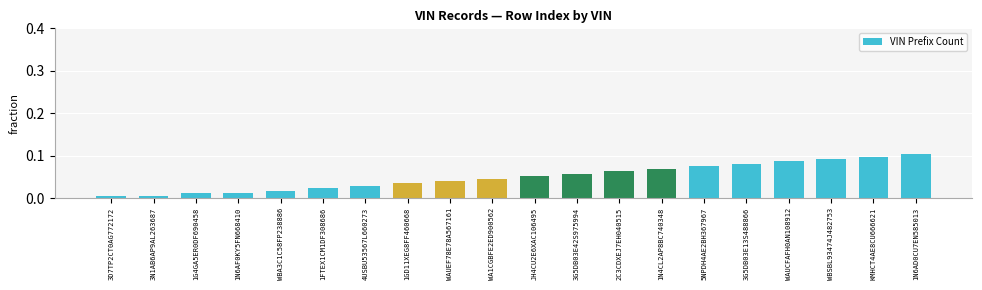

Which has a higher value, 5NPDH4AE2BH367967 or 1G4GA5ER0DF690458?

5NPDH4AE2BH367967